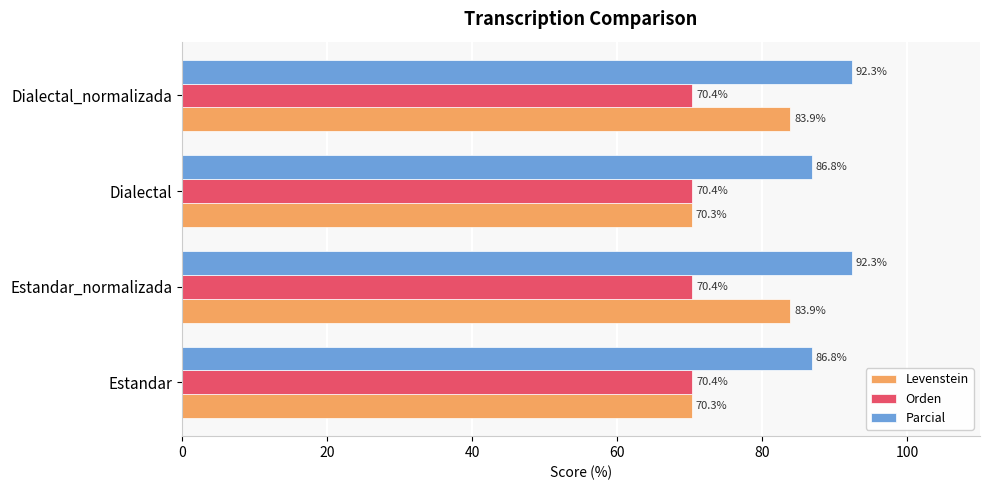

What are all the series names shown in the legend?

Levenstein, Orden, Parcial